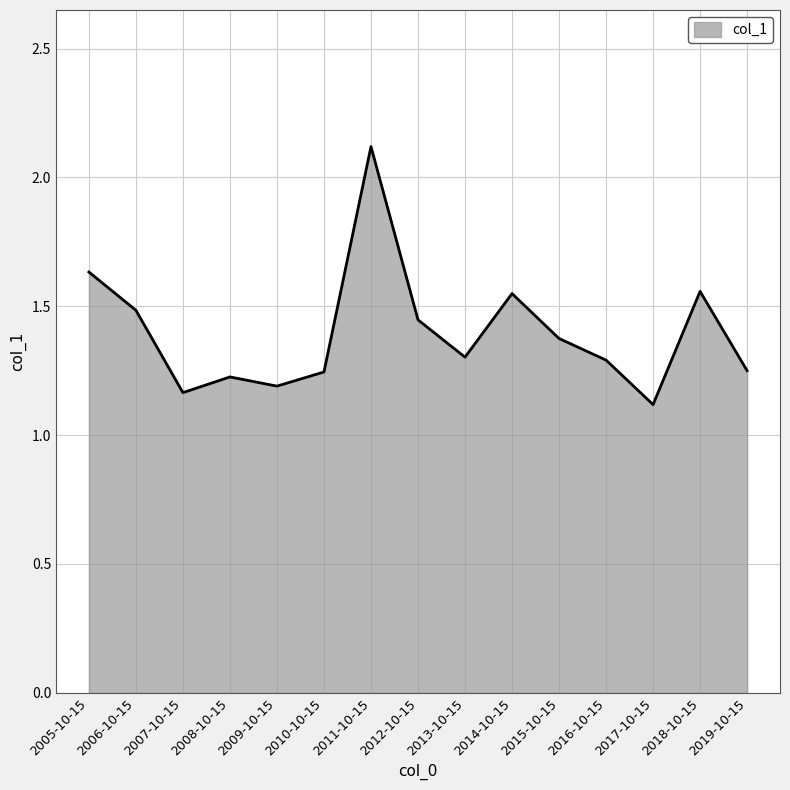

What is the difference between the maximum and minimum values?

1.0